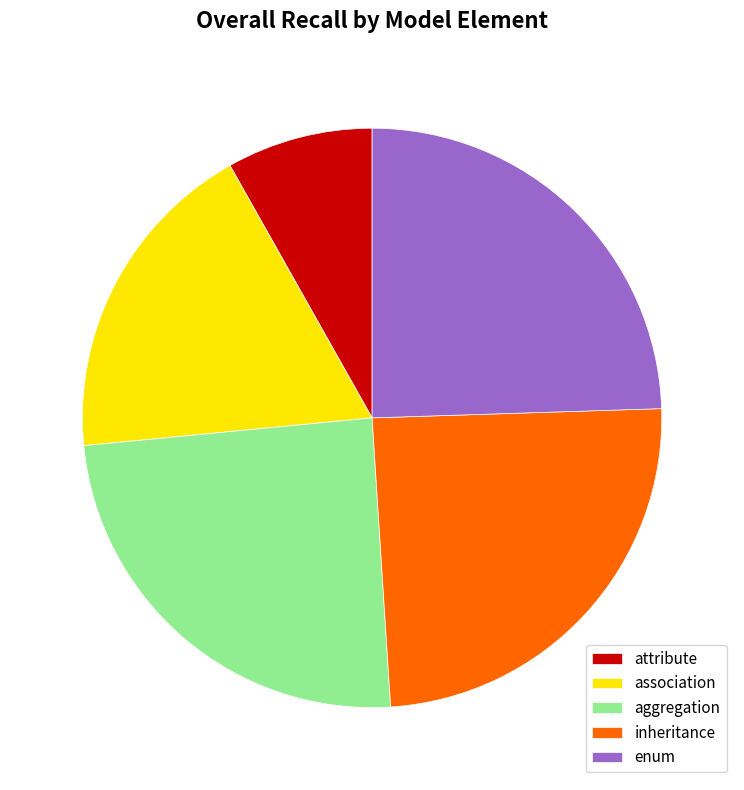

Do inheritance and enum together represent more than half of the pie?

No